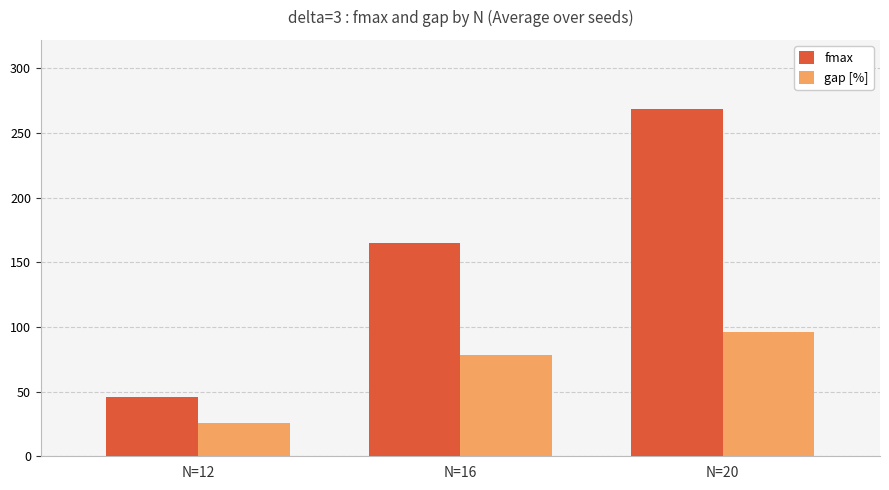

What is the difference between the maximum and minimum values in the gap [%] series?

70.7